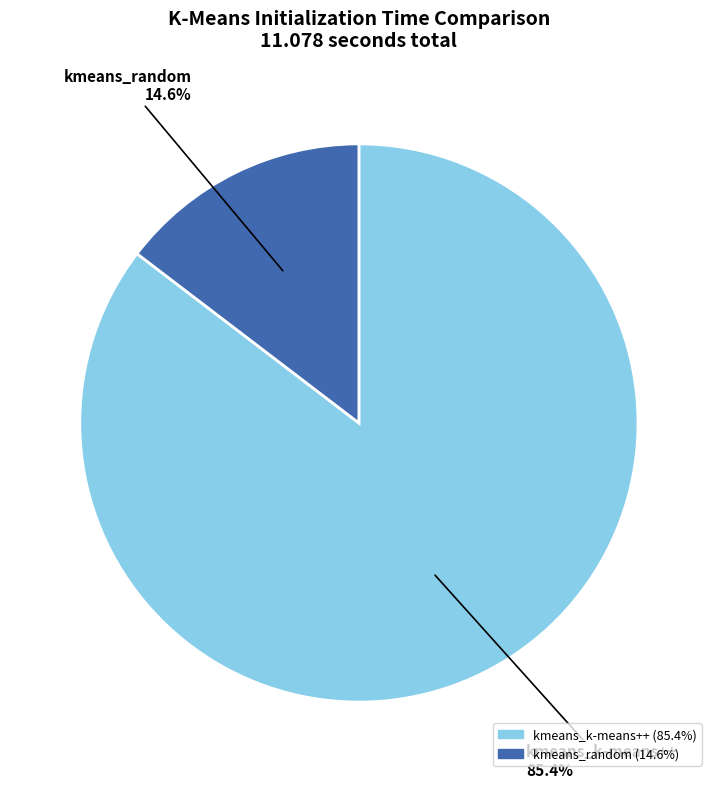

To the nearest percent, what is the average slice percentage?

50%